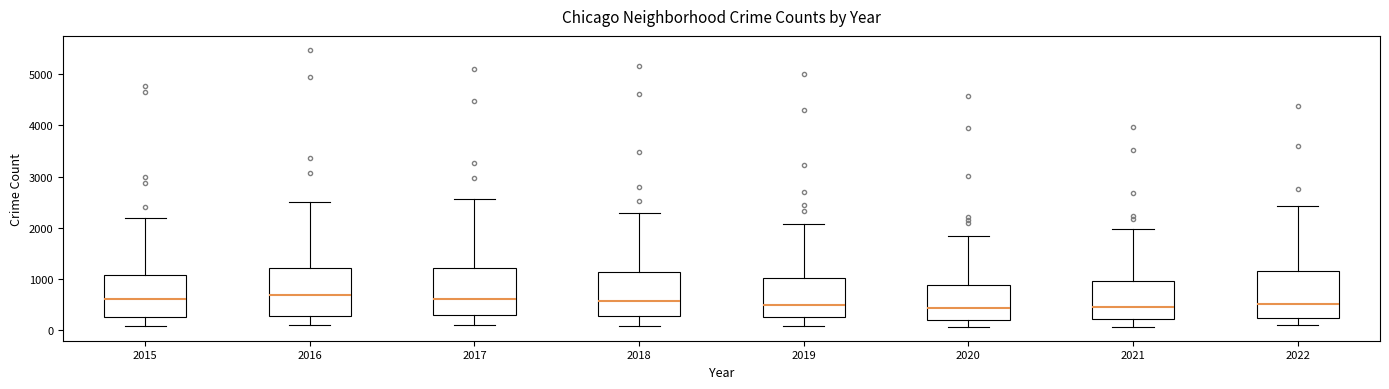

Where does the lower whisker of the box at x = 2019 end on the y-axis? The values are not printed on the chart, so give them approximately, as read against the axis.

100